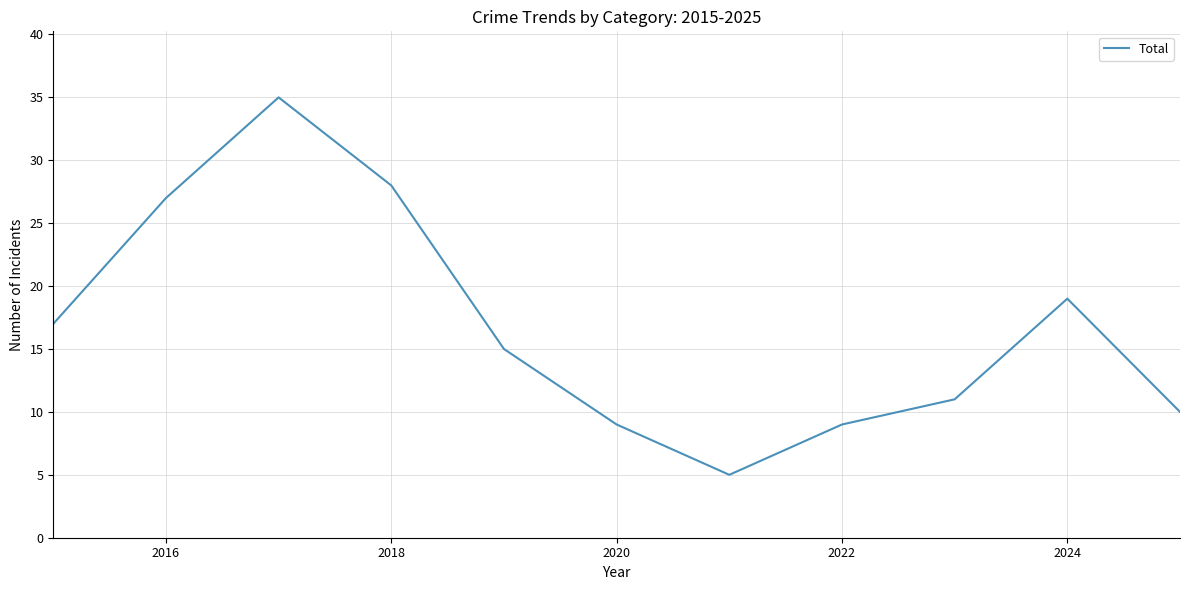

What is the difference between the maximum and minimum values?

30